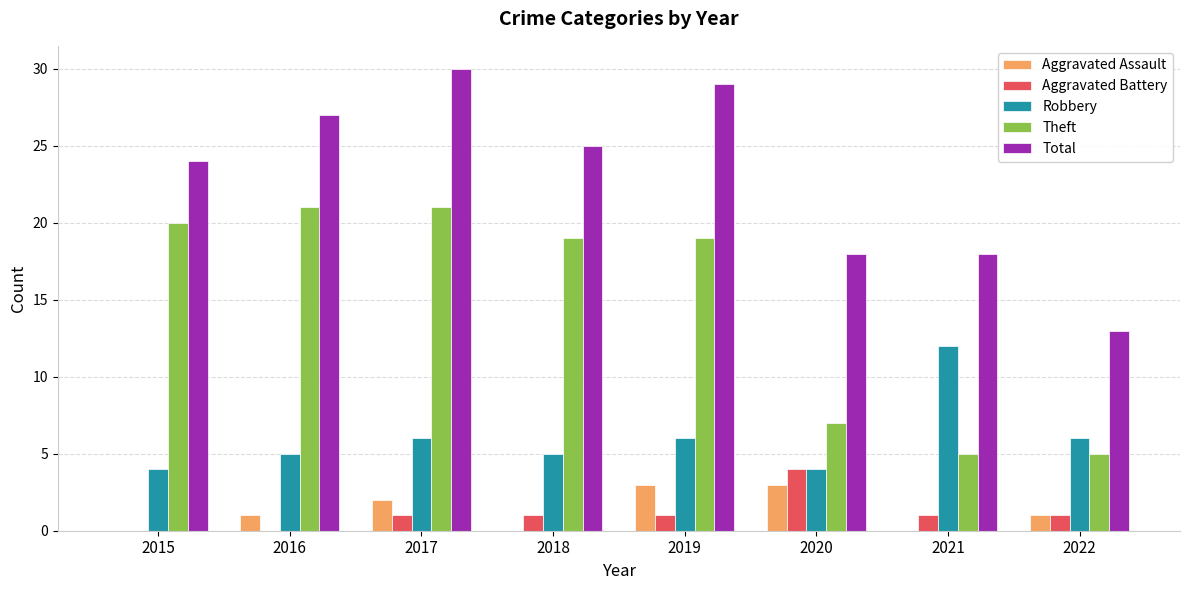

How many series are shown in this chart?

5